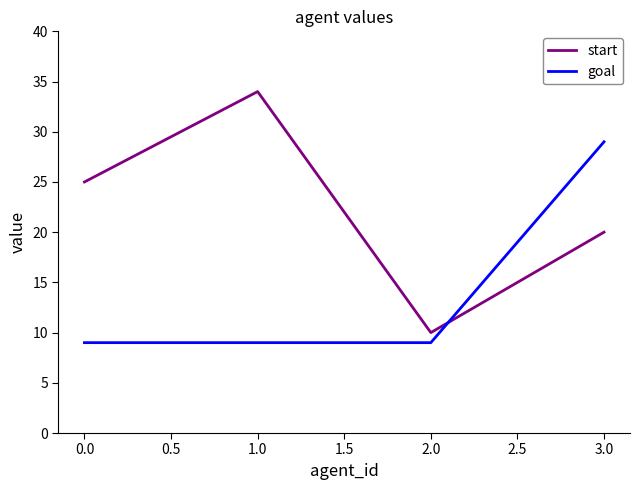

Count the start values in the range 20 to 34.

3